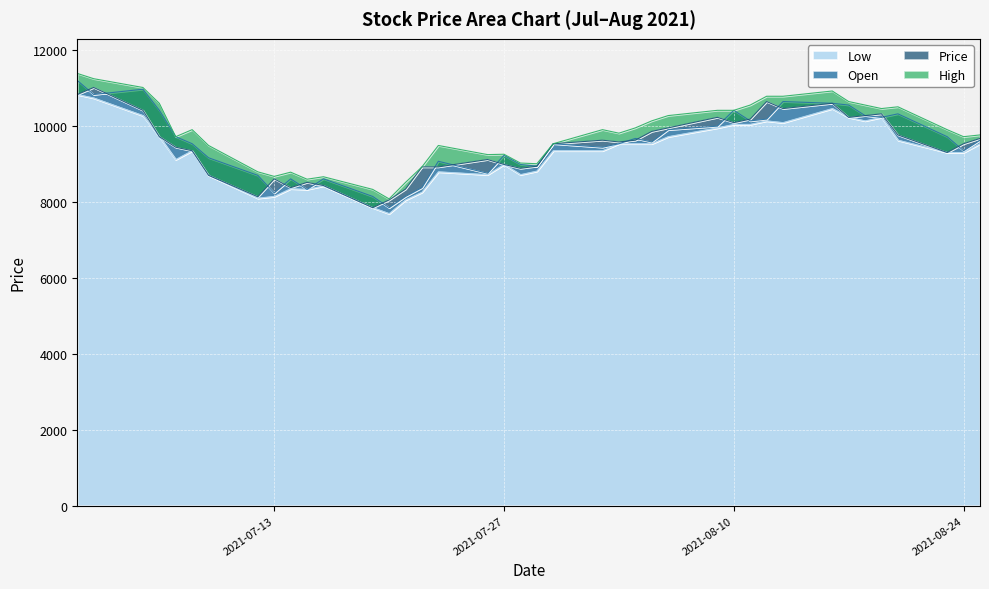

Rank the series by their maximum value, from highest to lowest.

High, Open, Price, Low